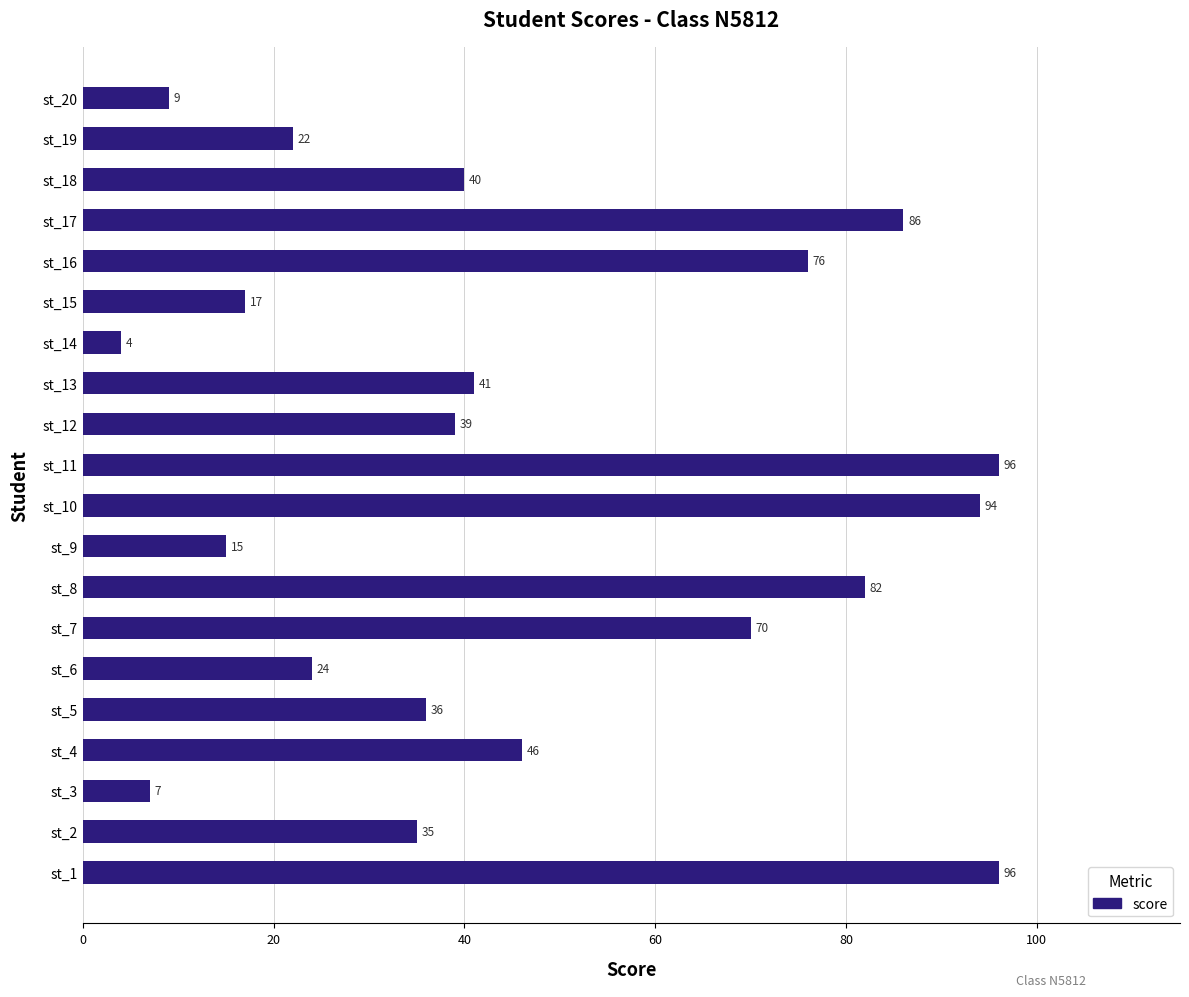

What is the difference between the second highest and minimum values?

92